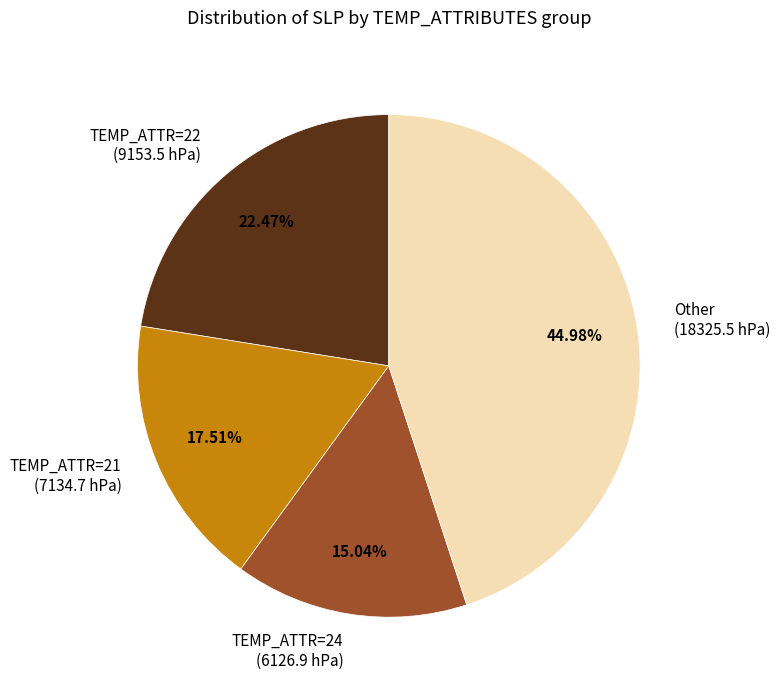

Rank the categories by value from highest to lowest.

Other (18325.5 hPa), TEMP_ATTR=22 (9153.5 hPa), TEMP_ATTR=21 (7134.7 hPa), TEMP_ATTR=24 (6126.9 hPa)